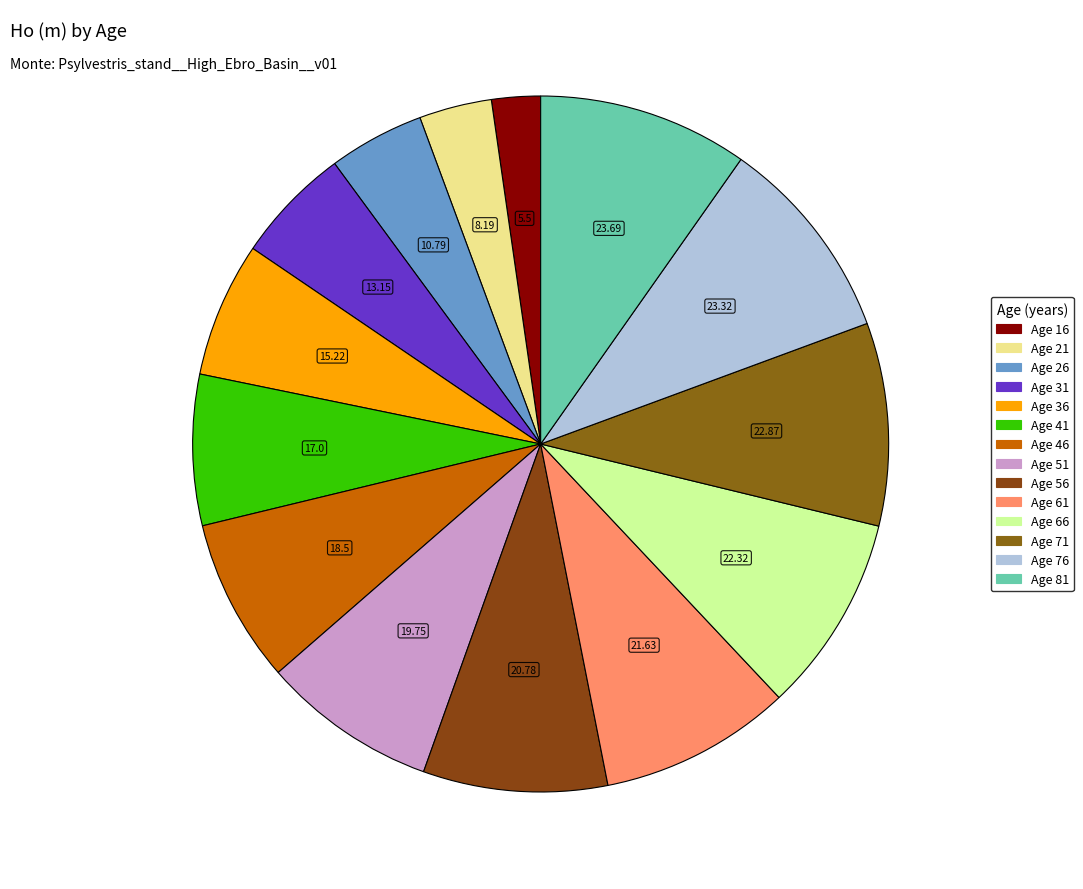

How many slices are in this pie chart?

14